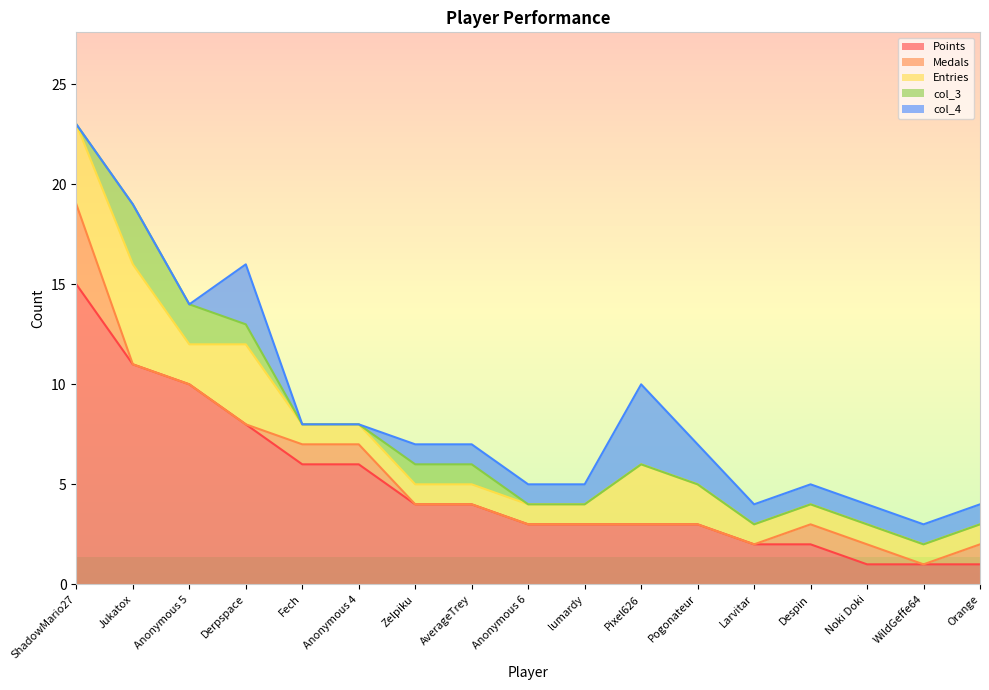

The Entries series shows 3 at Pogonateur. True or false?

False